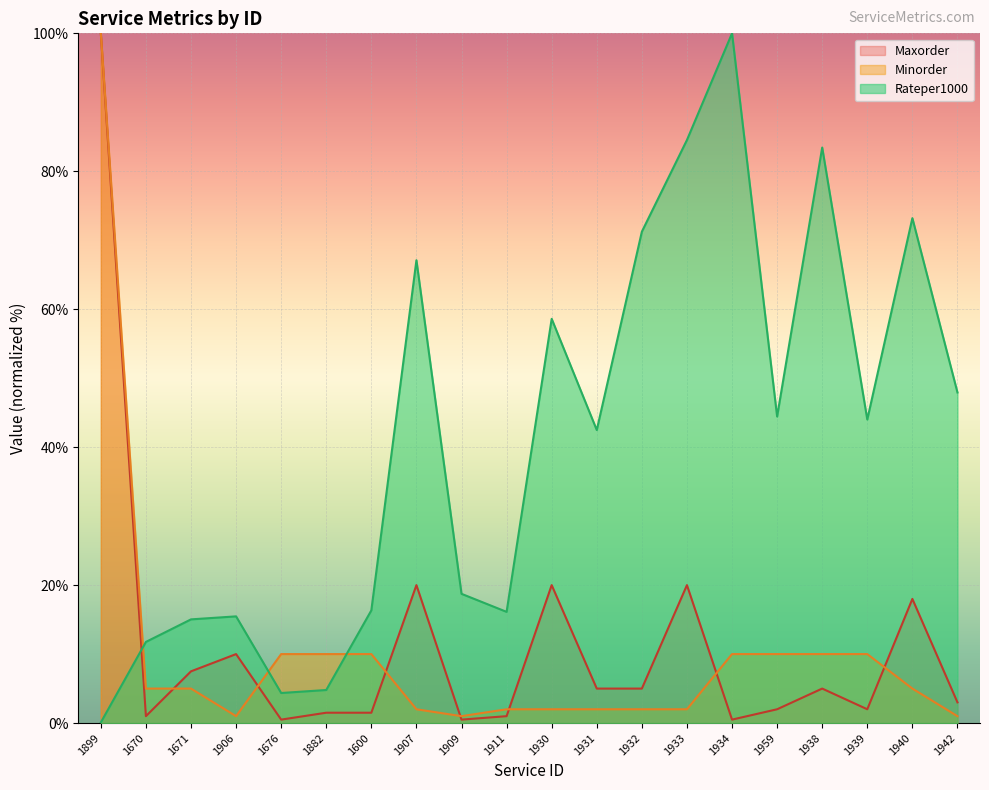

Which series has the widest spread of values?

Rateper1000